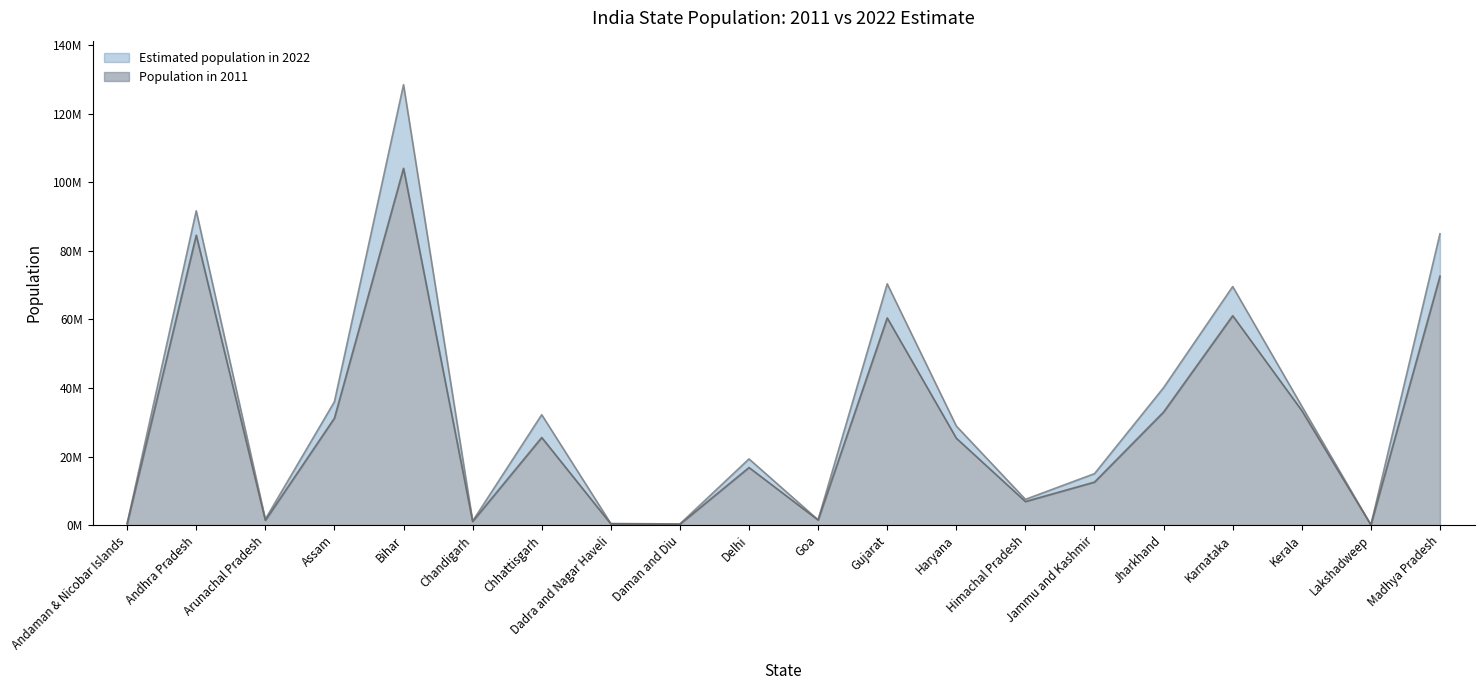

True or false: Population in 2011 and Estimated population in 2022 cross at least once.

False